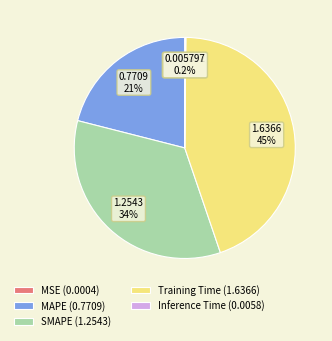

What is the ratio of the value at MAPE (0.7709) to the value at Training Time (1.6366)?

0.5